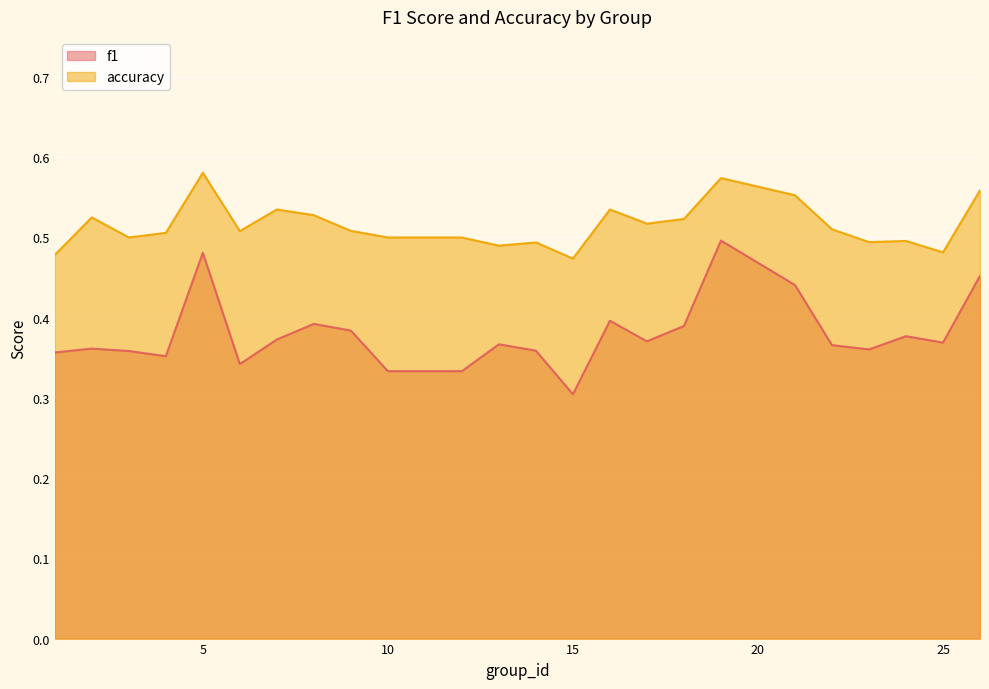

How many data points does each series have?

25